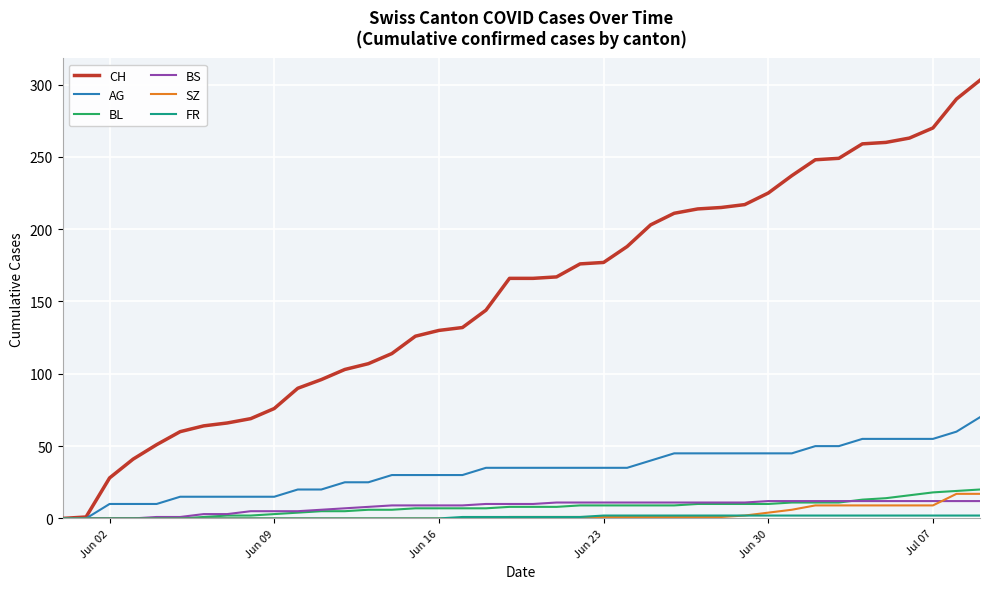

Does the chart have visible grid lines?

Yes